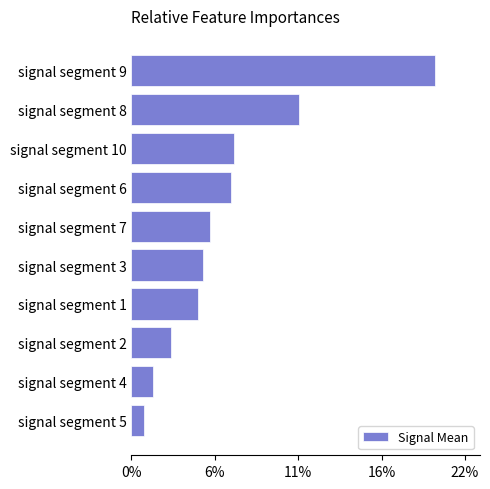

Does the chart contain any negative values?

No